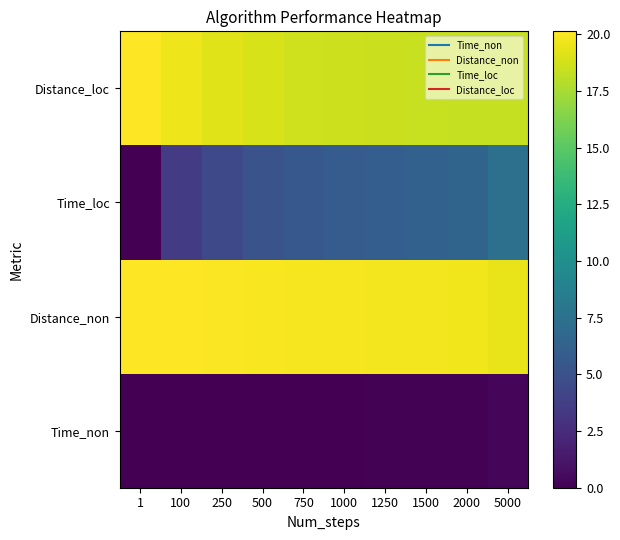

What is the total value across all series at 500?

44.0